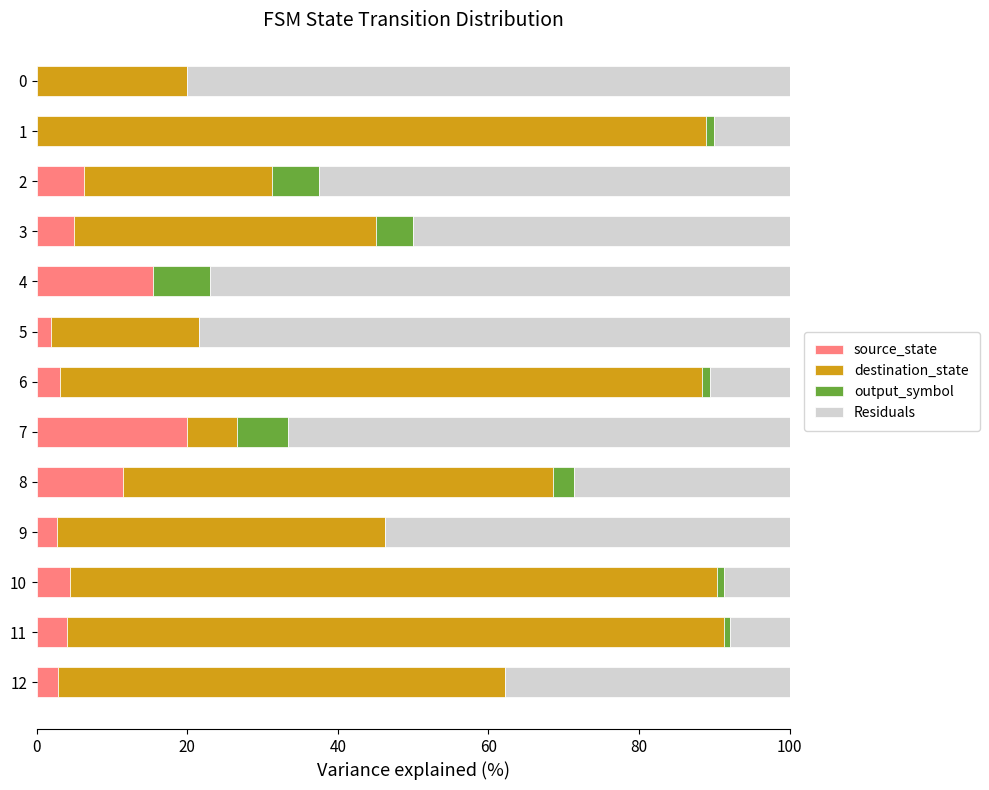

What is the highest value of the source_state series?

20.0